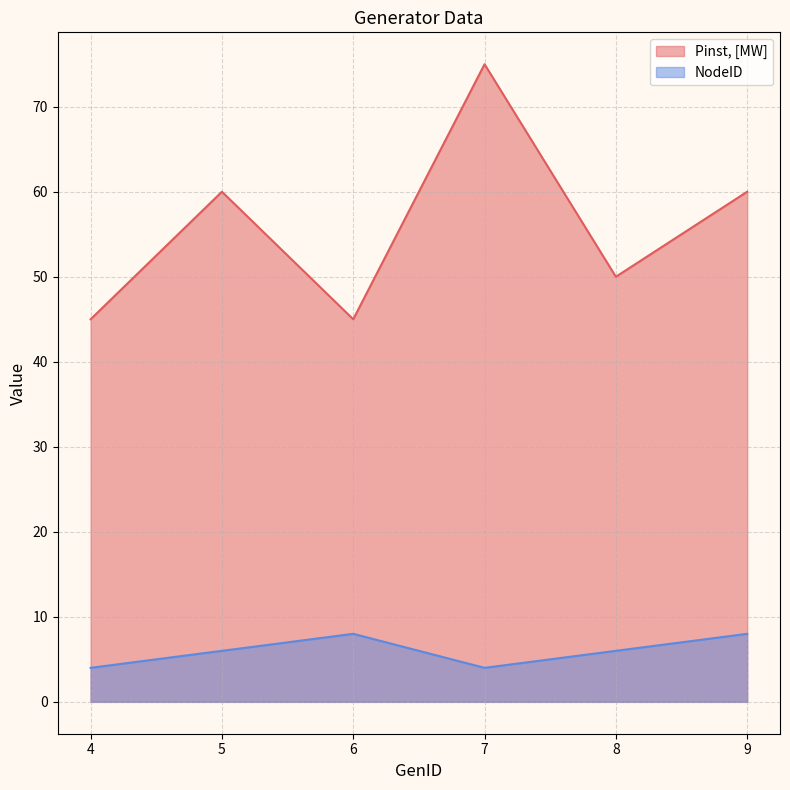

Count the number of categories in the chart.

6